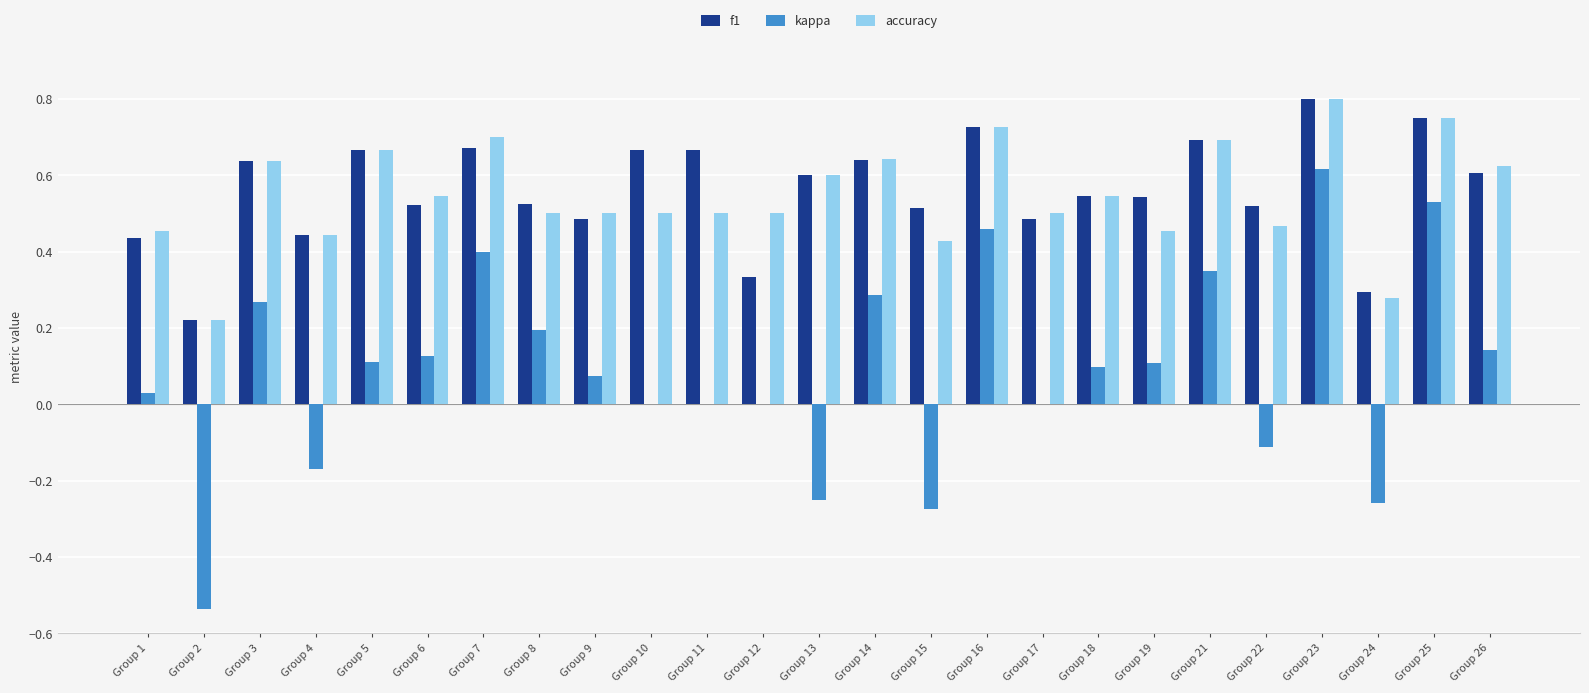

At which category does the chart reach its peak across all series?

Group 23